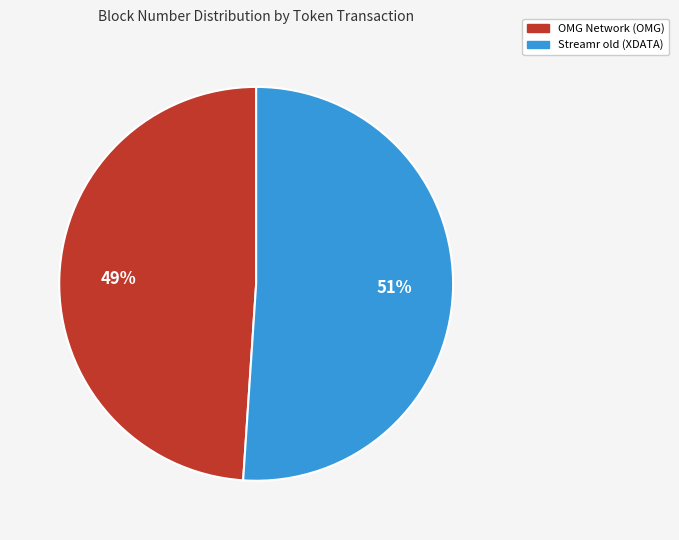

What percentage is the Streamr old (XDATA) slice, to the nearest percent?

51%